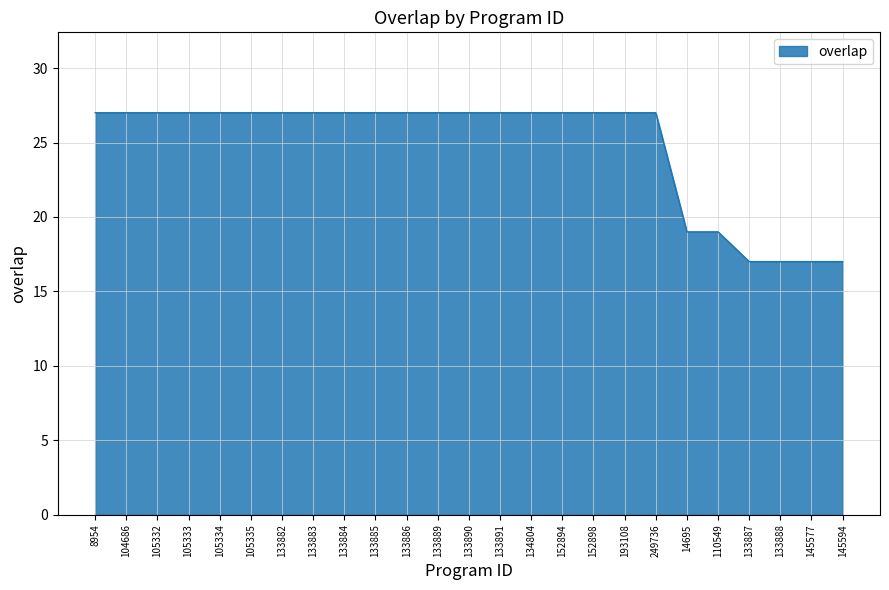

The value at 152898 is 27. True or false?

True